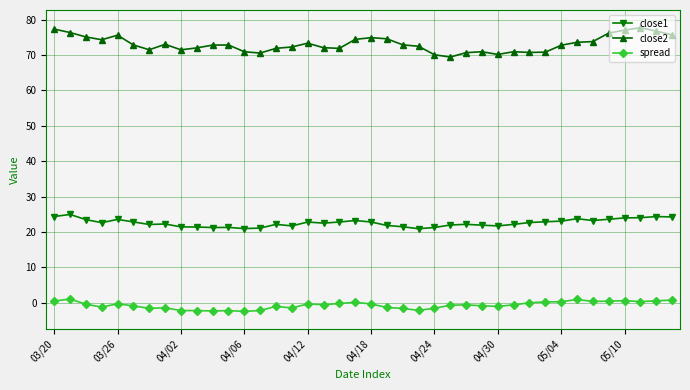

What is the value of the close2 point at the 26th from the left?

69.4